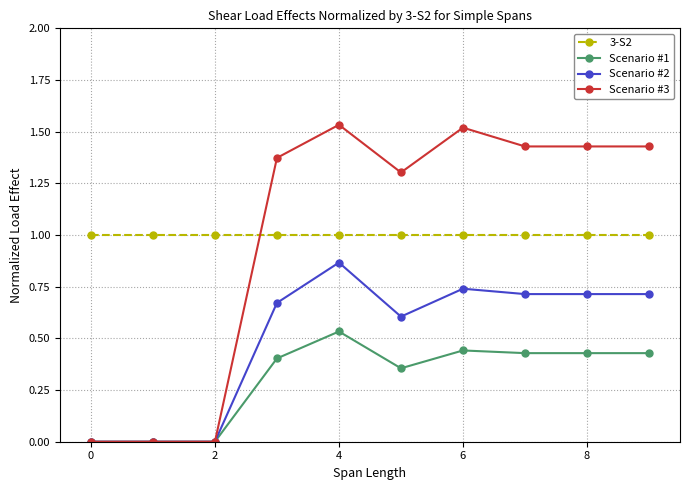

What is the lowest value of the 3-S2 series?

1.0